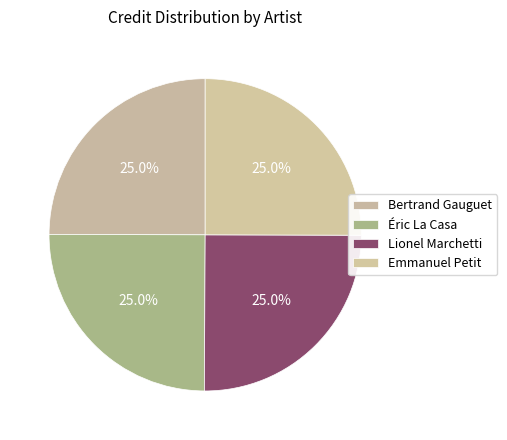

Count the number of slices in the pie.

4